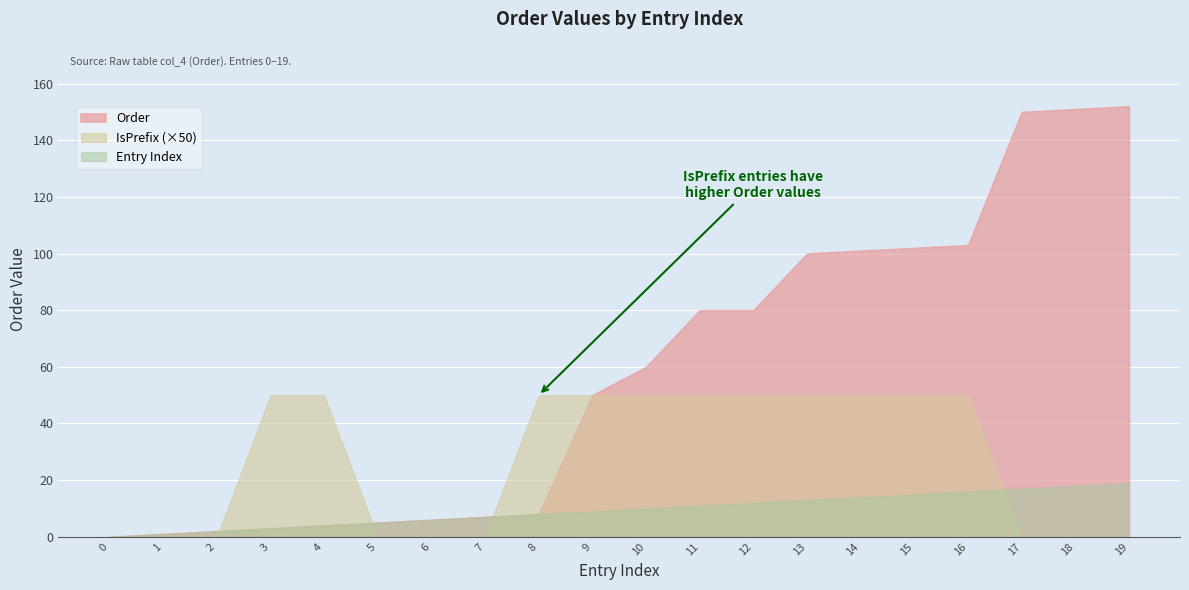

At which label is the value closest to 76?

11